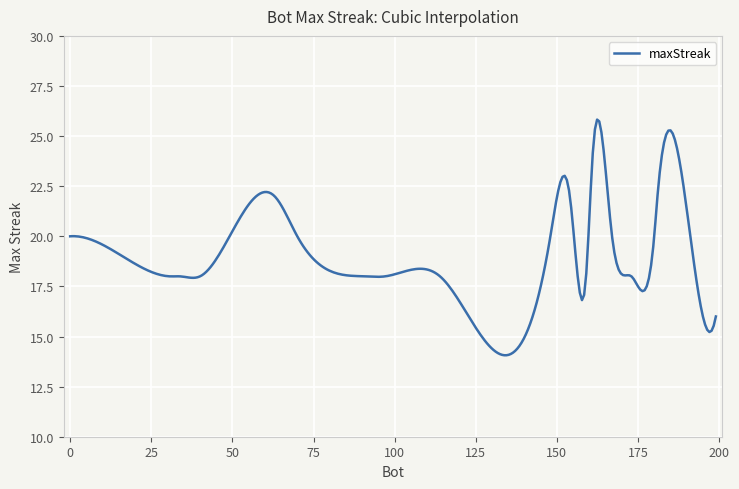

What is the greatest value displayed?

25.8